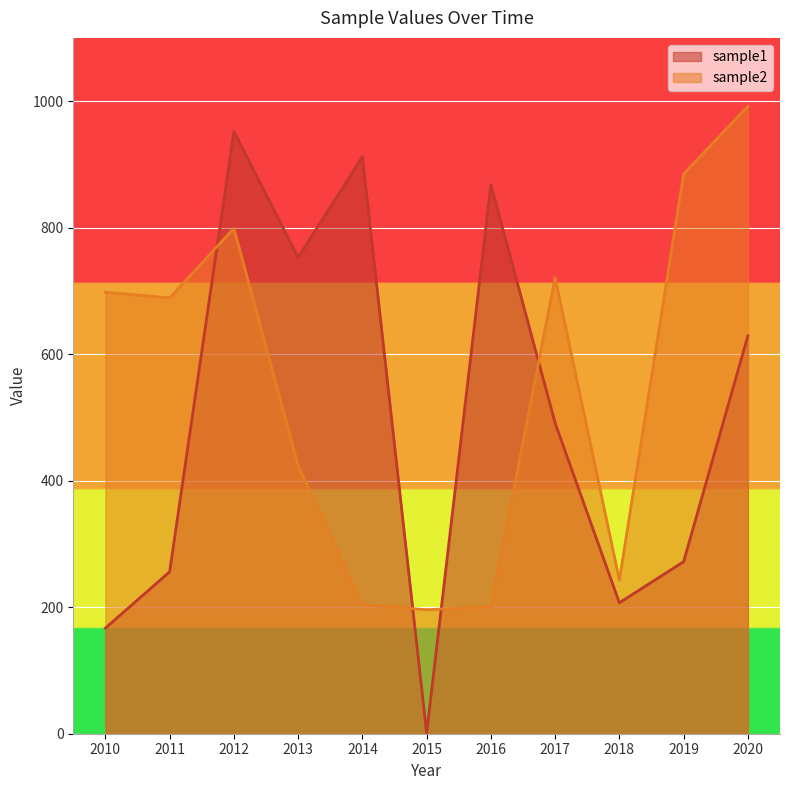

Reading right to left, transcribe all the data shown in this chart.

sample1: 2020=629	2019=272	2018=207	2017=491	2016=868	2015=1	2014=912	2013=753	2012=952	2011=256	2010=167
sample2: 2020=992	2019=885	2018=243	2017=721	2016=201	2015=196	2014=204	2013=424	2012=799	2011=689	2010=698